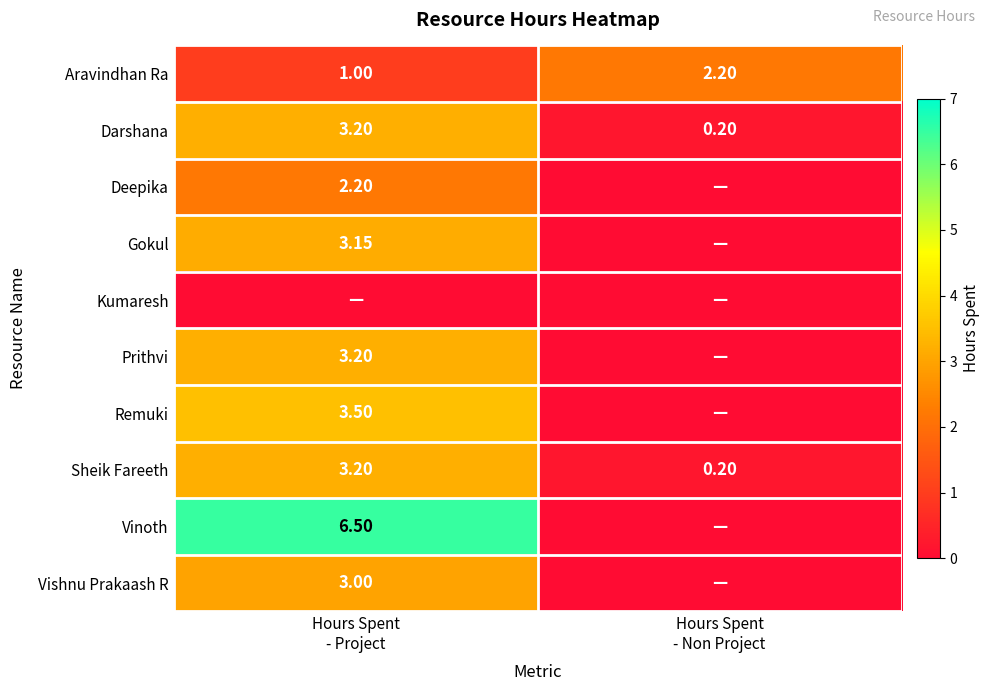

At how many categories does at least one series exceed 1?

2